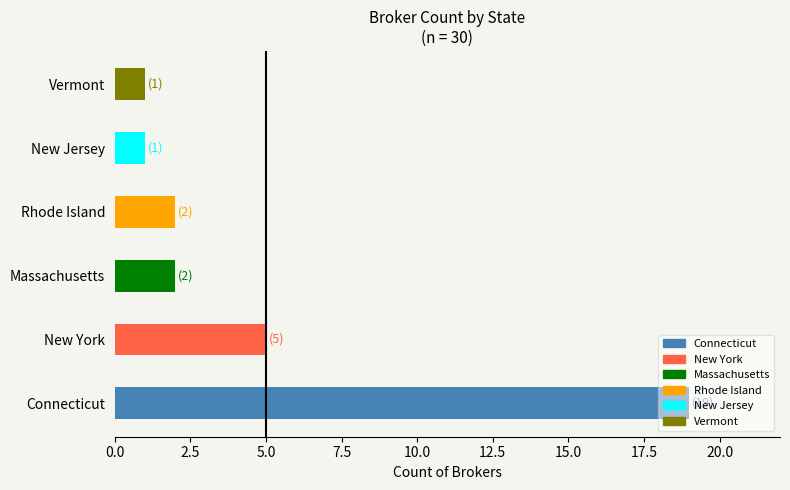

Which label corresponds to the largest value in the chart?

Connecticut